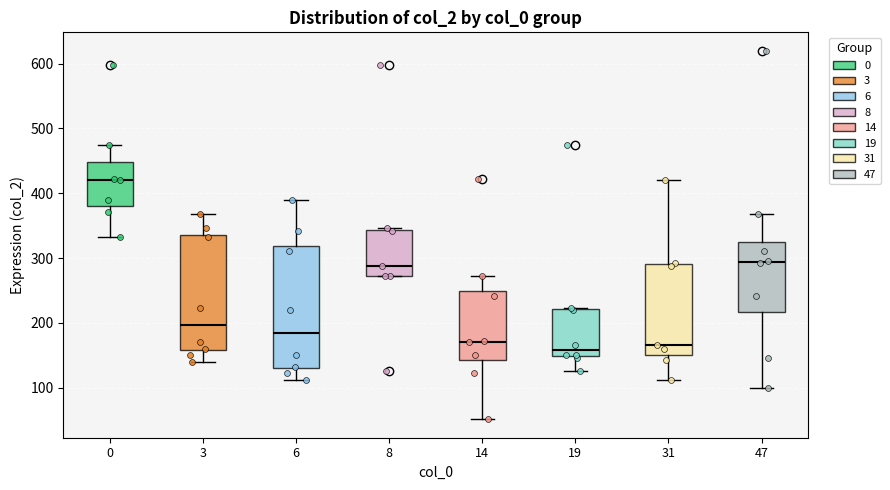

Reading left to right, transcribe this box plot: for each box, give where its median line is, the range the box spans, and where its two whiskers end, as read against the y-axis. The values are not printed on the chart, so give them approximately, as read against the axis.

0: median 420, box 380 to 450, whiskers 330 to 480
3: median 200, box 160 to 340, whiskers 140 to 370
6: median 190, box 130 to 320, whiskers 110 to 390
8: median 290, box 270 to 340, whiskers 270 to 350
14: median 170, box 140 to 250, whiskers 50 to 270
19: median 160, box 150 to 220, whiskers 130 to 220
31: median 170, box 150 to 290, whiskers 110 to 420
47: median 290, box 220 to 330, whiskers 100 to 370